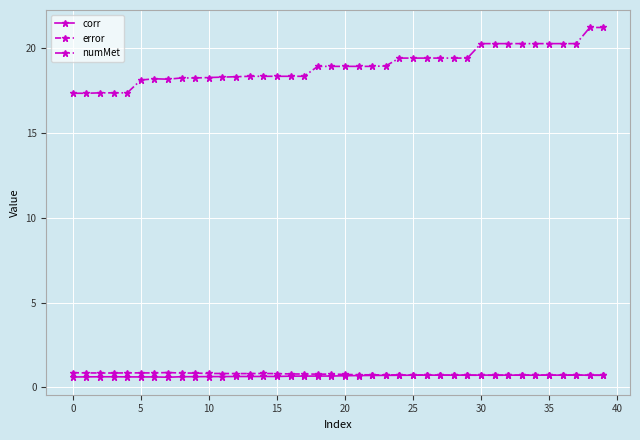

True or false: error and numMet intersect in this chart.

False